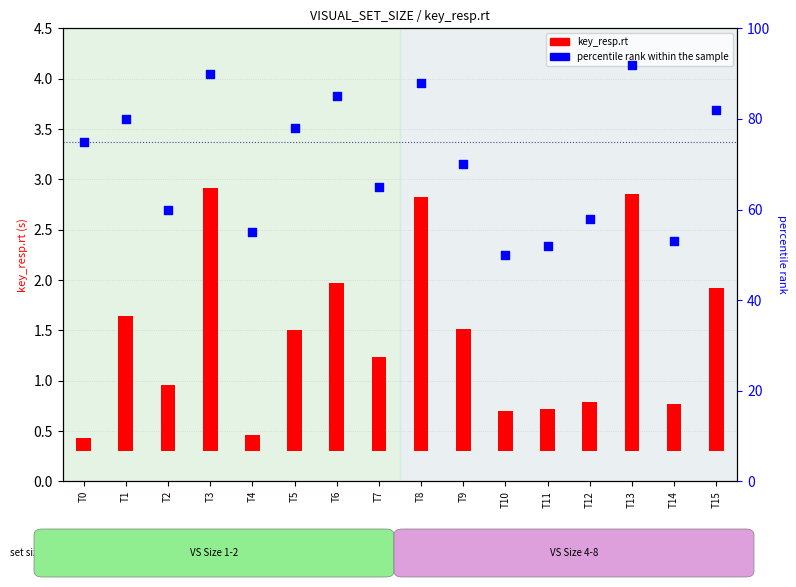

Which has a higher value, T15 or T3?

T3